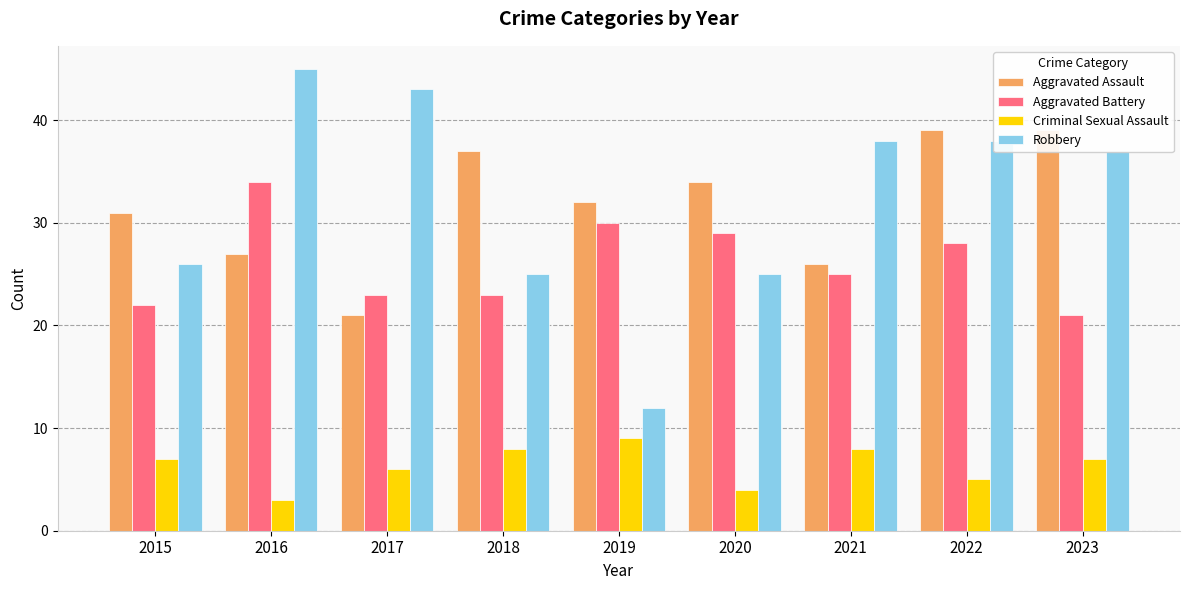

How many data points does each series have?

9